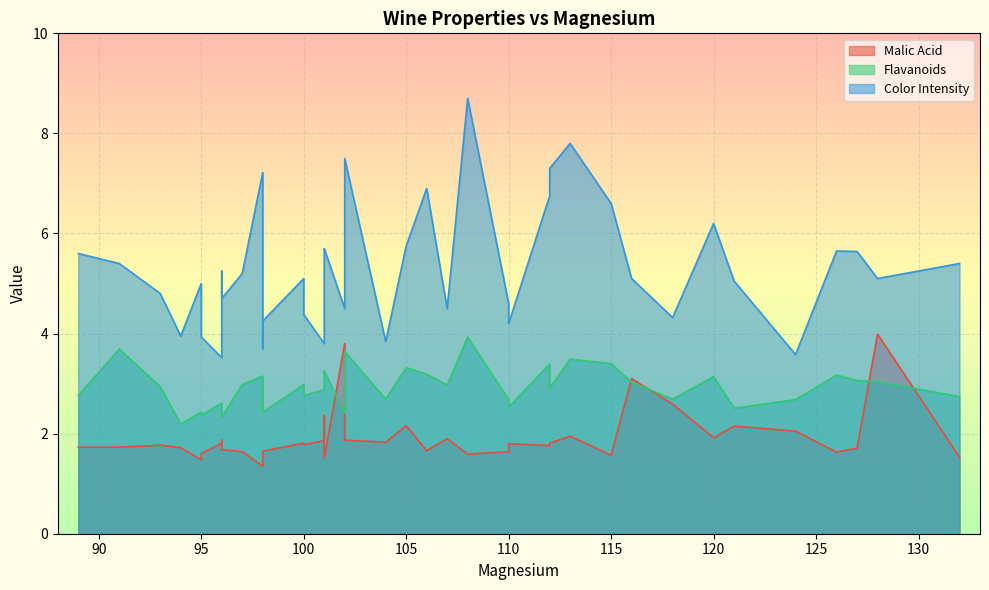

What is the highest value of the Malic Acid series?

4.0